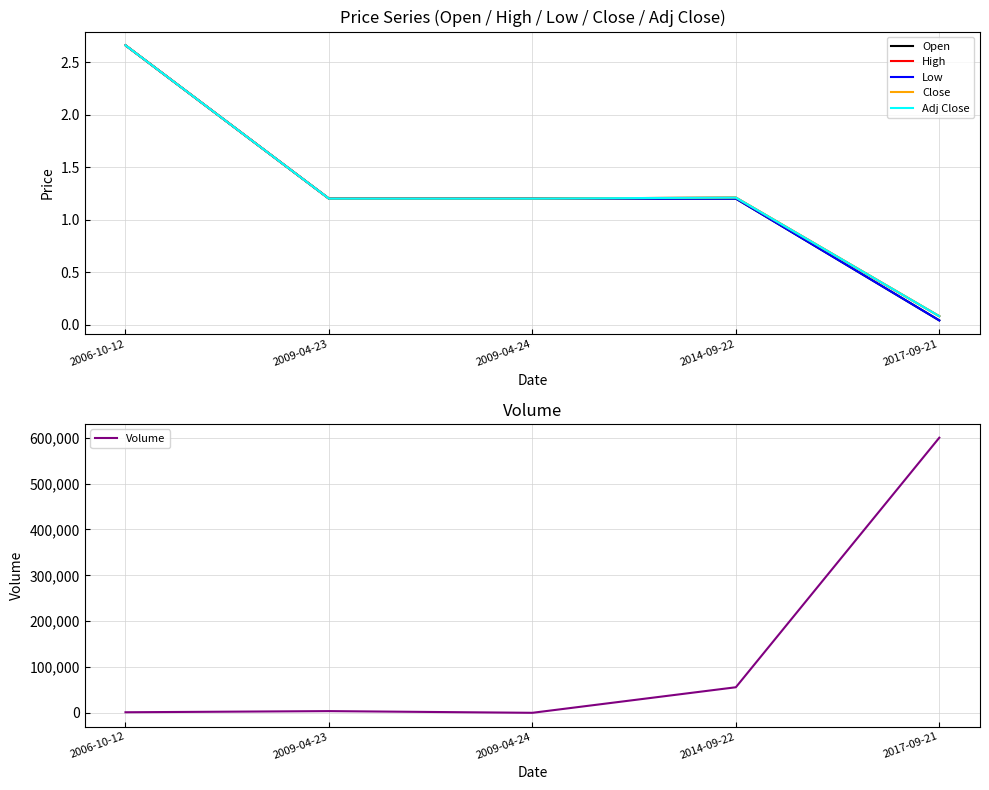

Reading right to left, transcribe all the data shown in this chart.

Open: 2017-09-21=0.0	2014-09-22=1.2	2009-04-24=1.2	2009-04-23=1.2	2006-10-12=2.7
High: 2017-09-21=0.1	2014-09-22=1.2	2009-04-24=1.2	2009-04-23=1.2	2006-10-12=2.7
Low: 2017-09-21=0.0	2014-09-22=1.2	2009-04-24=1.2	2009-04-23=1.2	2006-10-12=2.7
Close: 2017-09-21=0.1	2014-09-22=1.2	2009-04-24=1.2	2009-04-23=1.2	2006-10-12=2.7
Adj Close: 2017-09-21=0.1	2014-09-22=1.2	2009-04-24=1.2	2009-04-23=1.2	2006-10-12=2.7
Volume: 2017-09-21=600000.0	2014-09-22=56000.0	2009-04-24=300.0	2009-04-23=4000.0	2006-10-12=1500.0